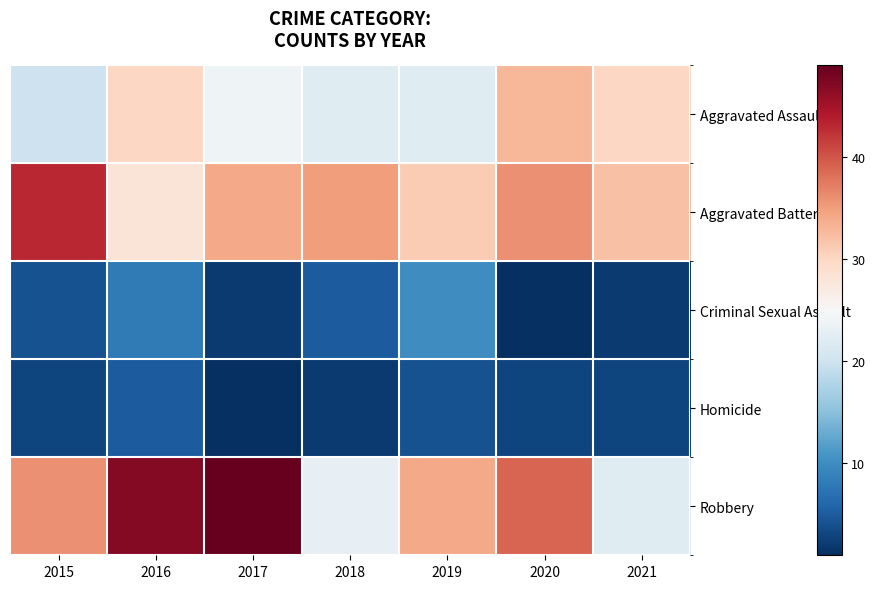

Count the number of data series in this chart.

5